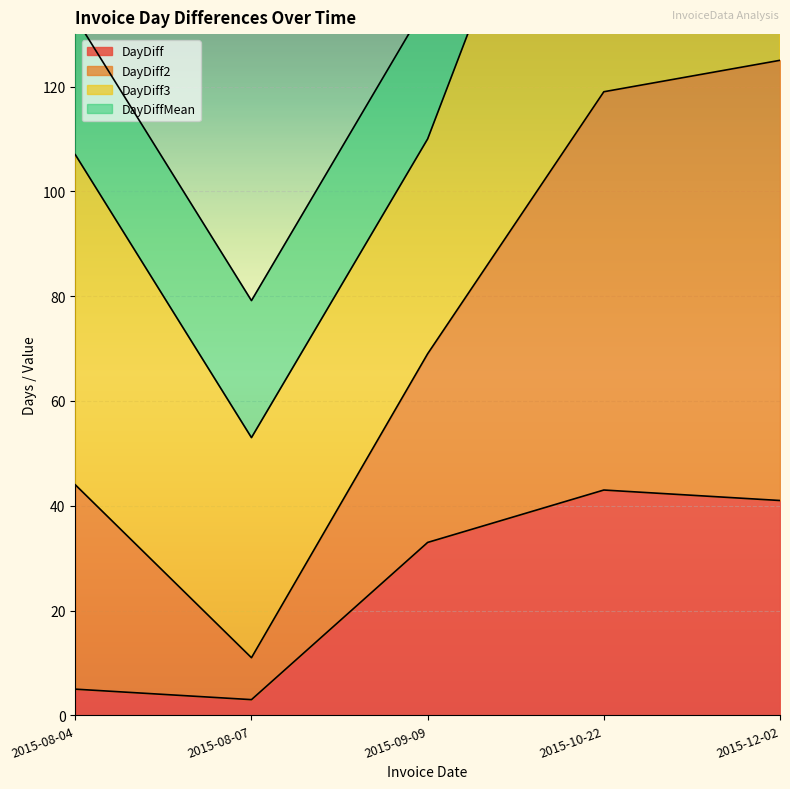

At which label does DayDiff2 reach its peak?

2015-12-02